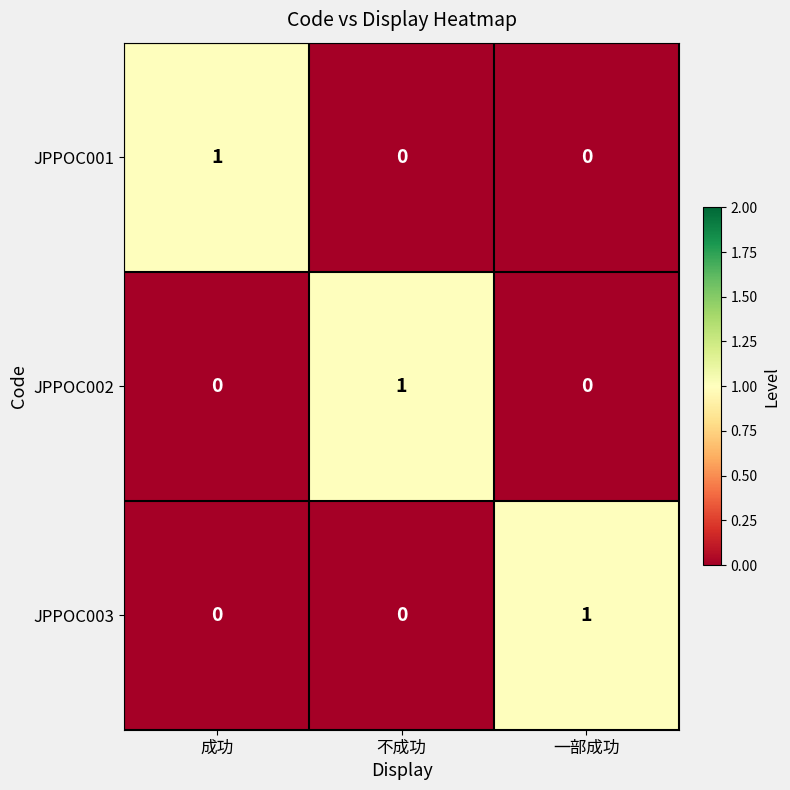

How many distinct data groups are displayed?

3